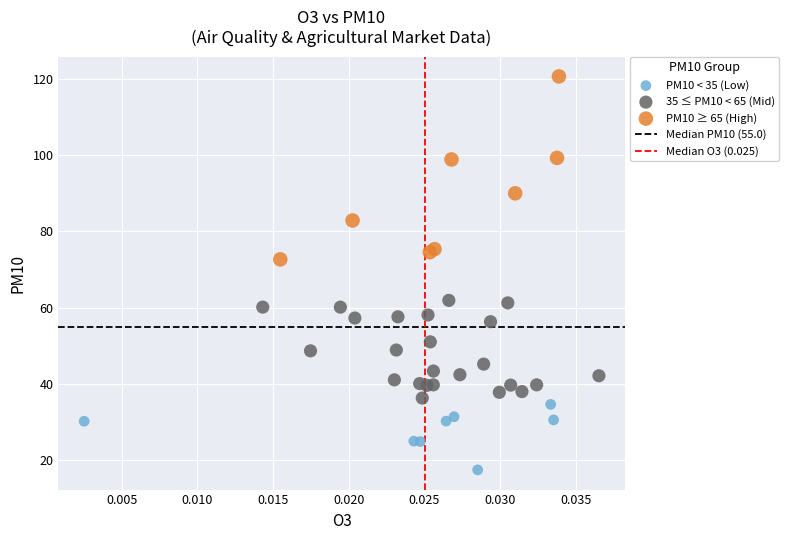

Which series contains the lowest Y value?

PM10 < 35 (Low)